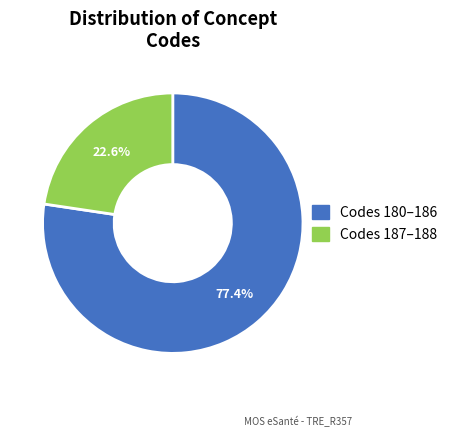

Count the number of slices in the pie.

2